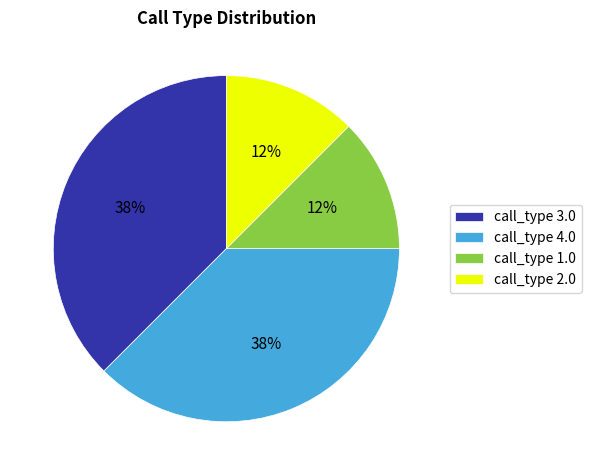

Is it true that call_type 1.0 is 3% of the pie?

False